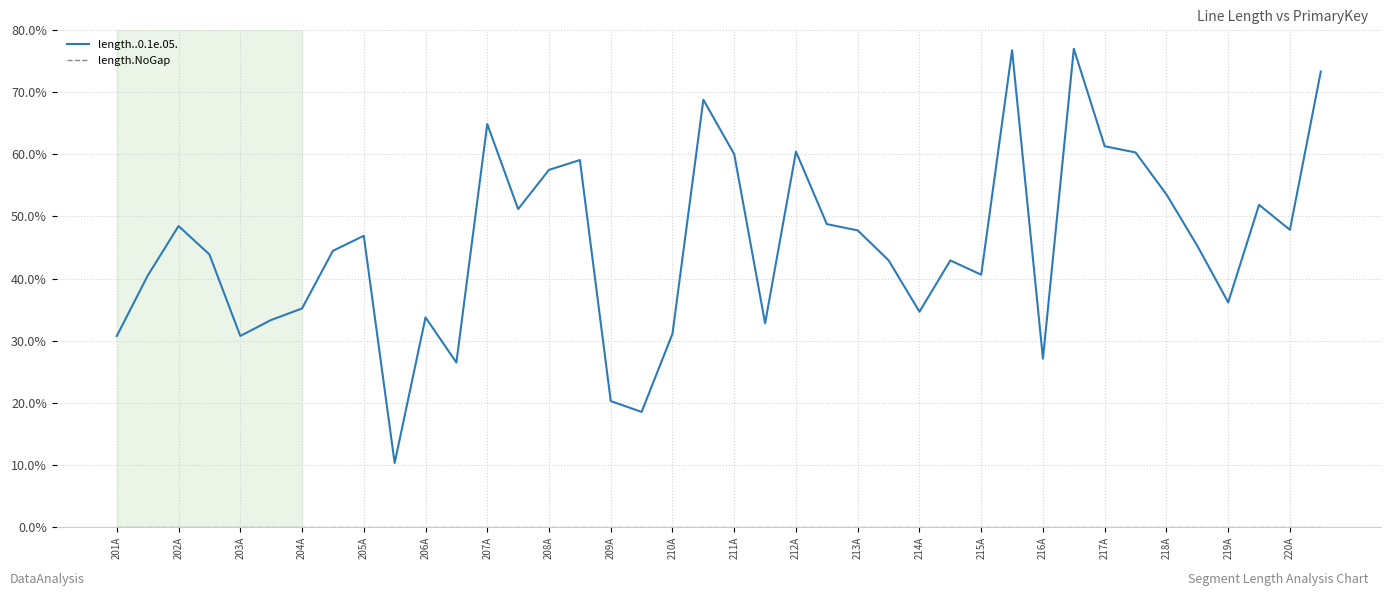

What is the minimum value for length..0.1e.05.?

10.3